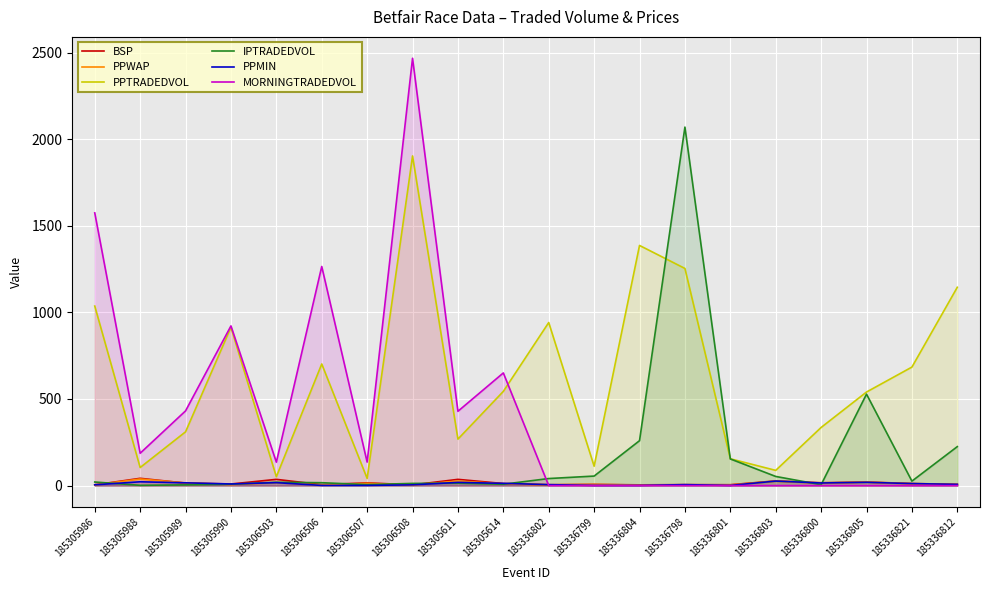

True or false: BSP has a value of 7.2 at 185336812.

True